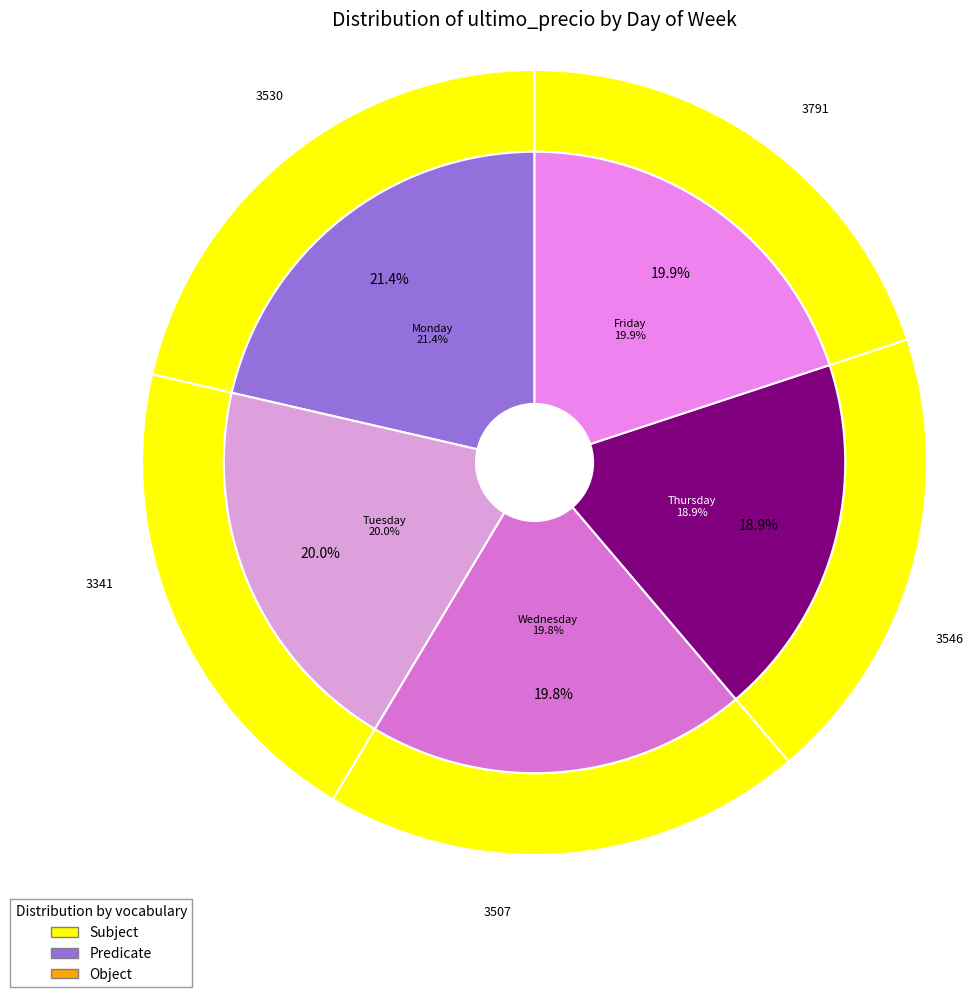

To the nearest percent, what percentage of the pie is Friday?

20%